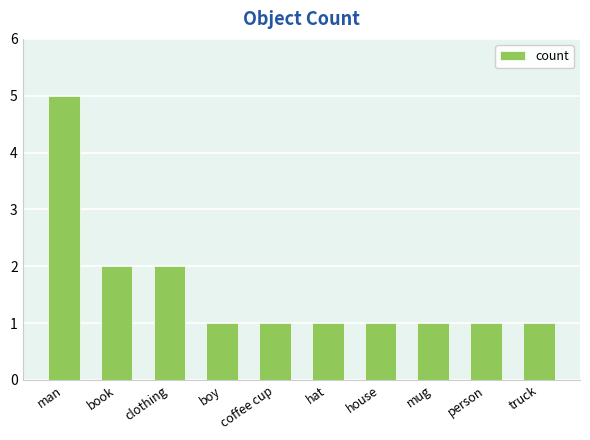

At which category does the chart reach its peak across all series?

man